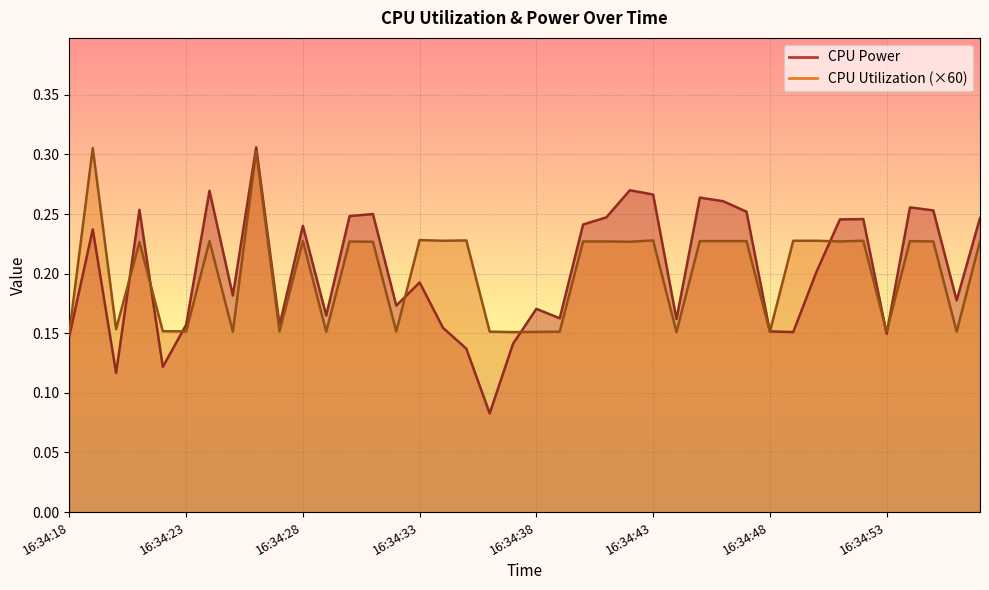

True or false: CPU Power and CPU Utilization intersect in this chart.

True